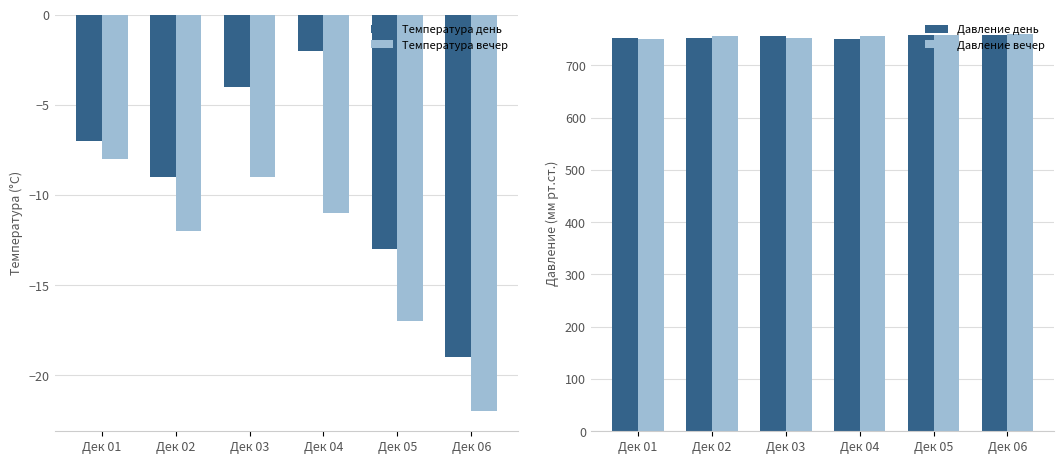

At which label is Давление вечер closest to 755?

Дек 02